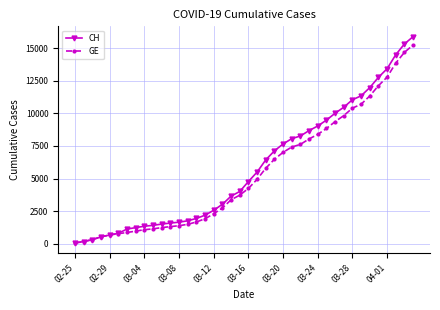

What is the maximum value shown in the chart?

15875